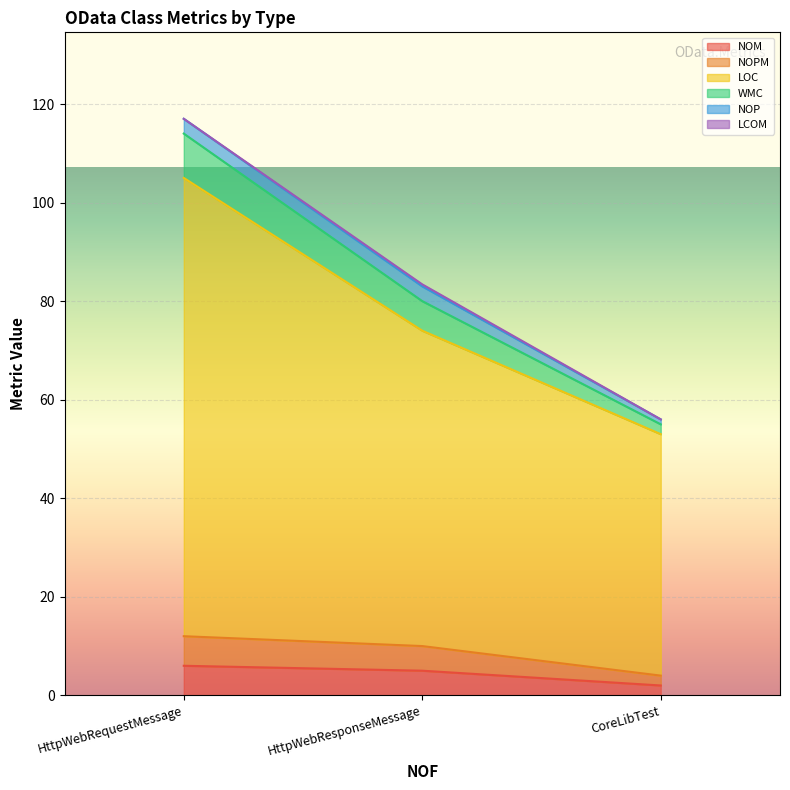

Does the chart display data point markers on the line(s)?

No